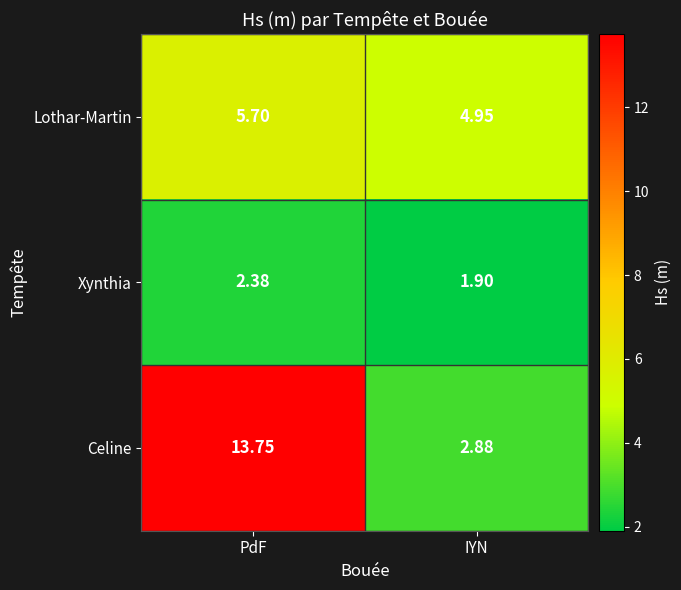

Which series changed the most between PdF and IYN?

Celine